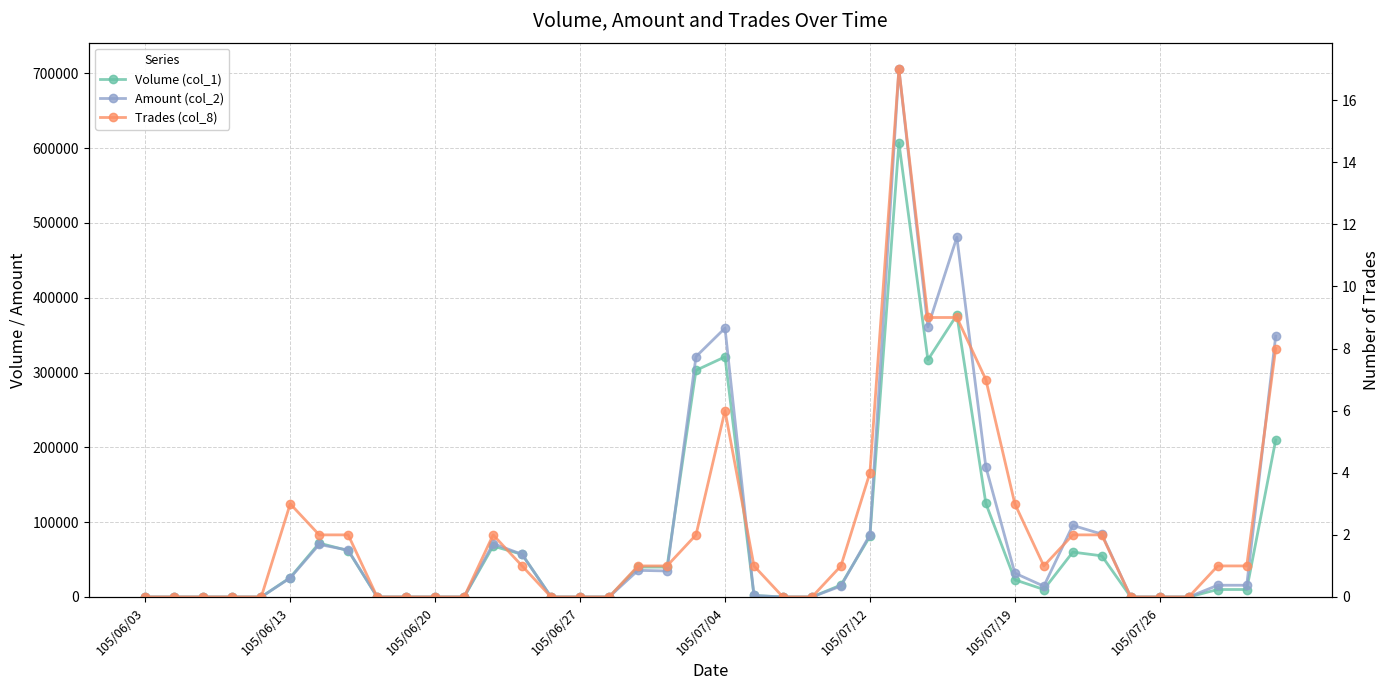

In Trades (col_8), how many points are higher than both neighbors (excluding endpoints)?

4